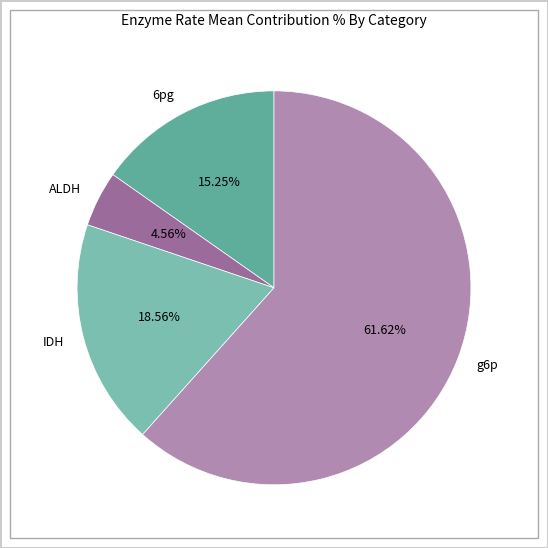

To the nearest percent, what percentage of the pie is g6p?

62%